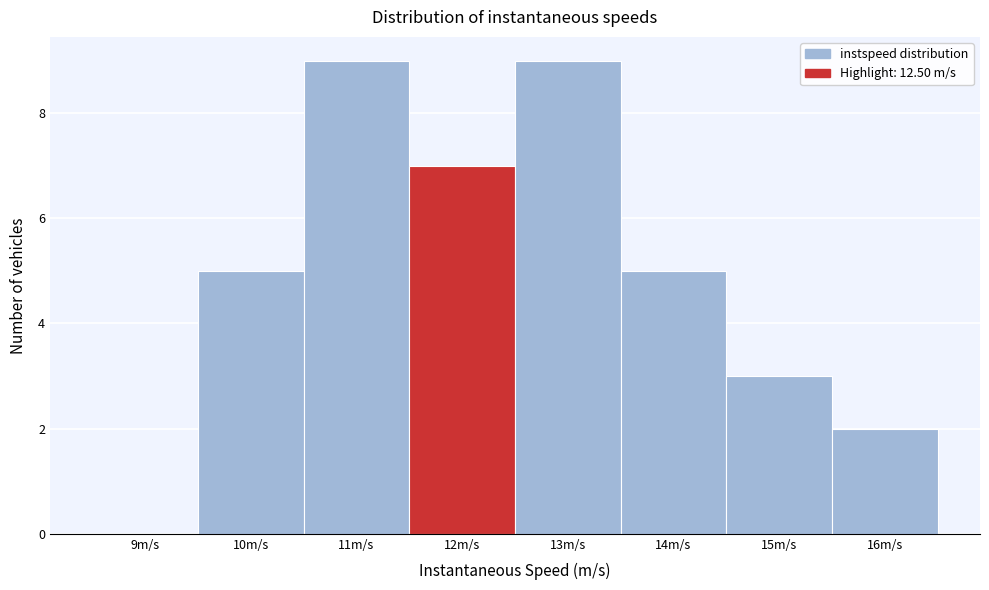

Reading left to right, transcribe this chart: for each bar, give the range it covers on the x-axis and its height. The values are not printed on the chart, so give them approximately, as read against the axis.

8.5 to 9.5: 0
9.5 to 10.5: 5
10.5 to 11.5: 9
11.5 to 12.5: 7
12.5 to 13.5: 9
13.5 to 14.5: 5
14.5 to 15.5: 3
15.5 to 16.5: 2